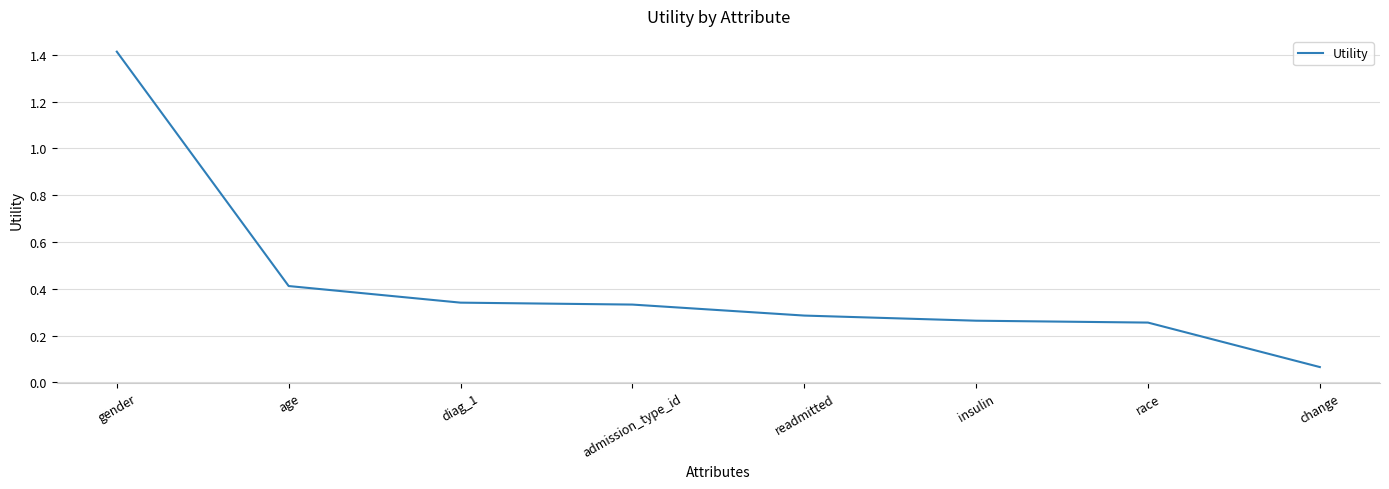

What position from the right is insulin?

3